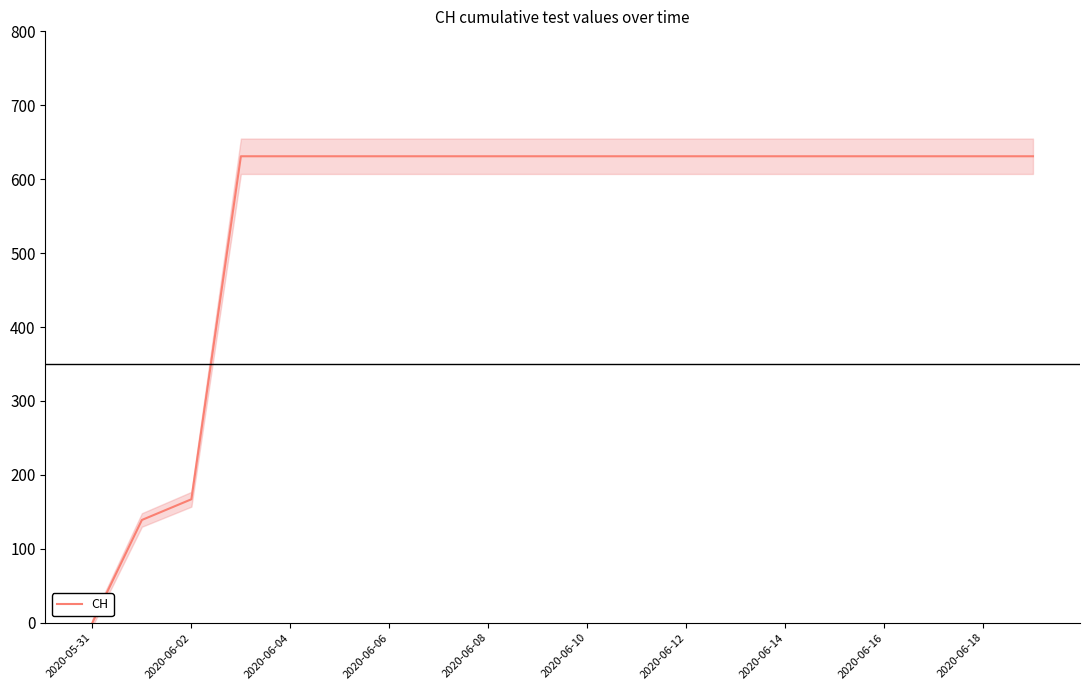

Count the number of categories in the chart.

20